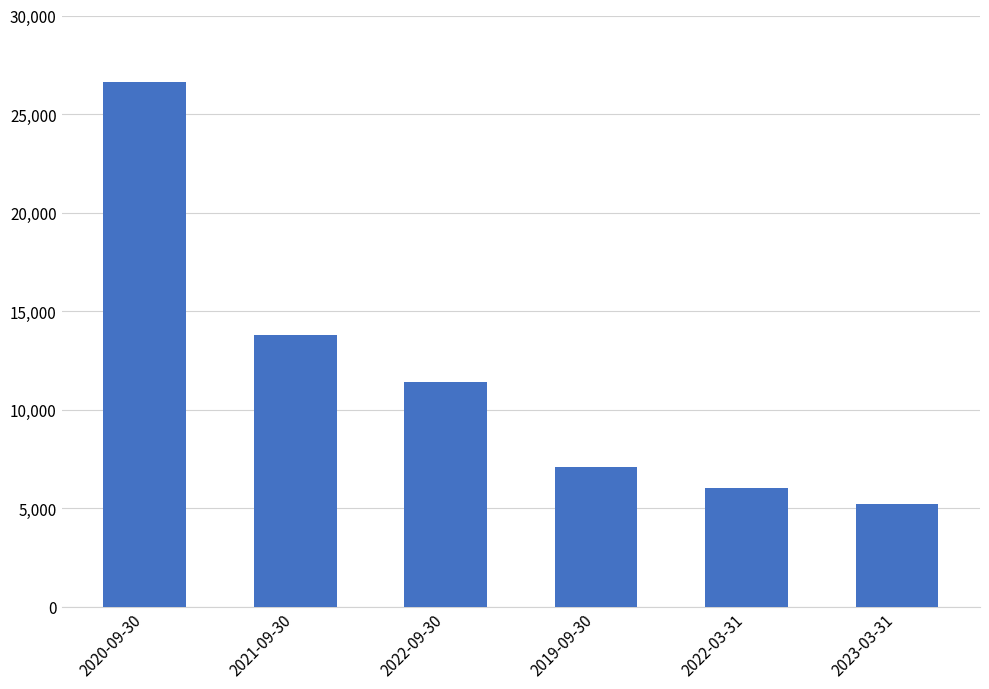

True or false: the data shows 7100 at 2019-09-30.

True